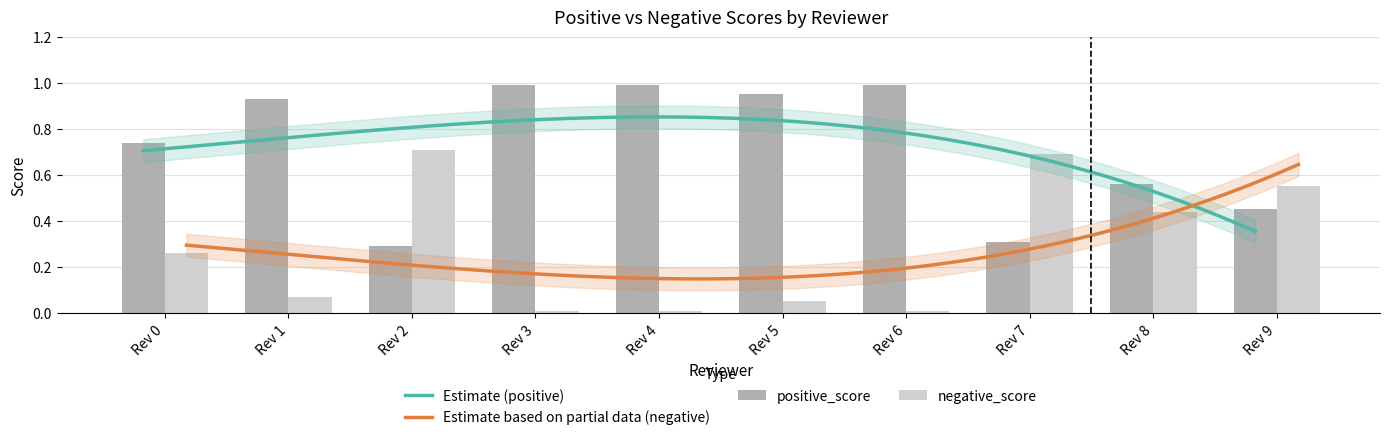

The positive_score series shows 1.3 at Rev 0. True or false?

False